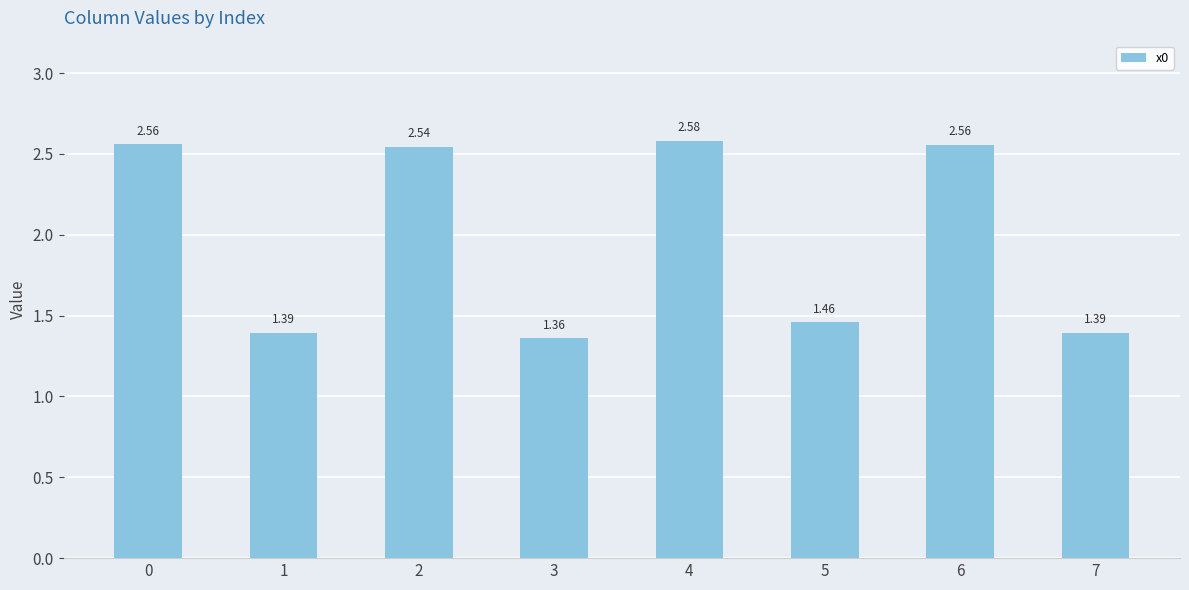

How many bars are there in total?

8